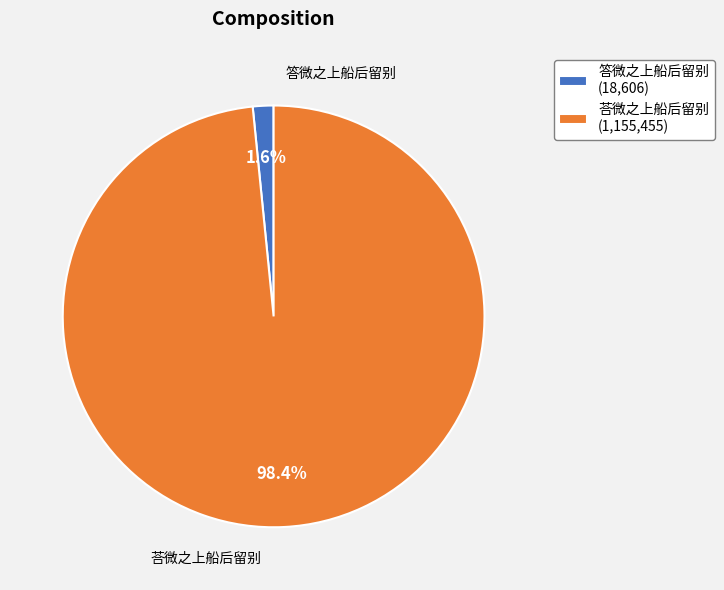

Which category has the biggest portion of the pie?

荅微之上船后留别